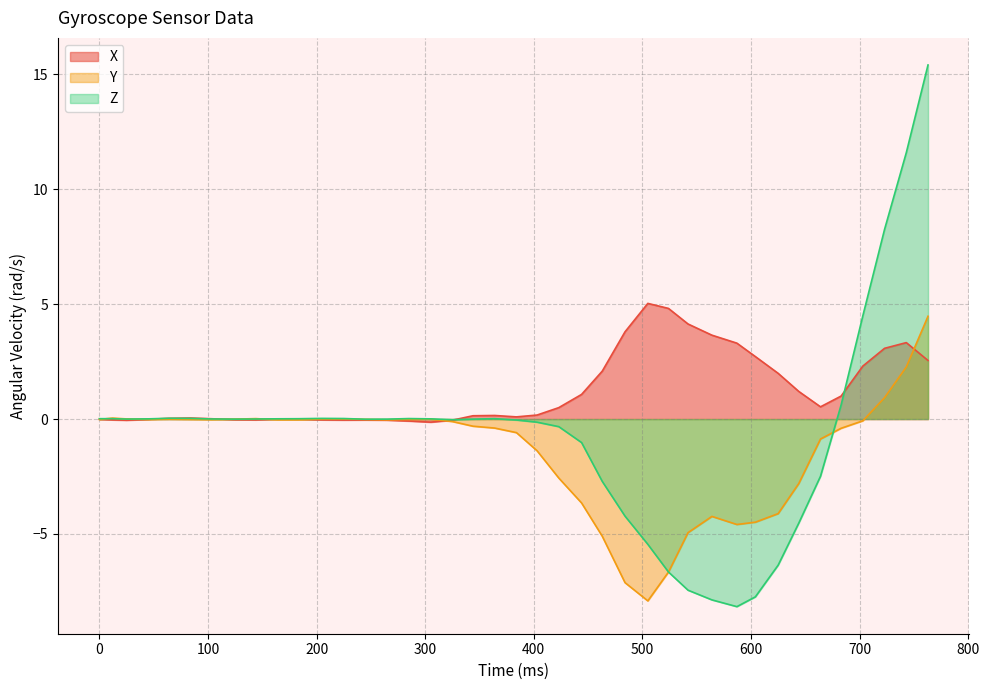

The X series shows 3.8 at 1538418625975. True or false?

True